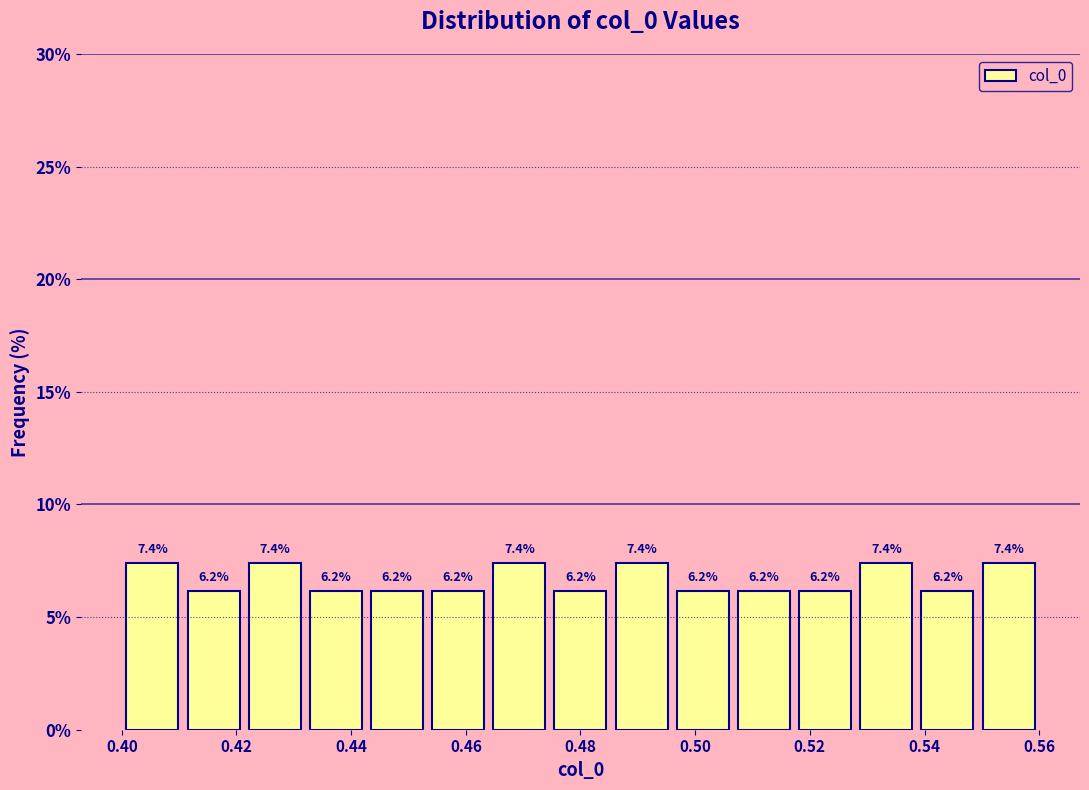

Reading left to right, list every bar in this chart as the range it spans on the x-axis followed by its height. The bar edges are not printed on the chart, so give them approximately, as read against the axis.

0.400 to 0.410: 7.4
0.410 to 0.422: 6.2
0.422 to 0.432: 7.4
0.432 to 0.442: 6.2
0.442 to 0.454: 6.2
0.454 to 0.464: 6.2
0.464 to 0.474: 7.4
0.474 to 0.486: 6.2
0.486 to 0.496: 7.4
0.496 to 0.506: 6.2
0.506 to 0.518: 6.2
0.518 to 0.528: 6.2
0.528 to 0.538: 7.4
0.538 to 0.550: 6.2
0.550 to 0.560: 7.4